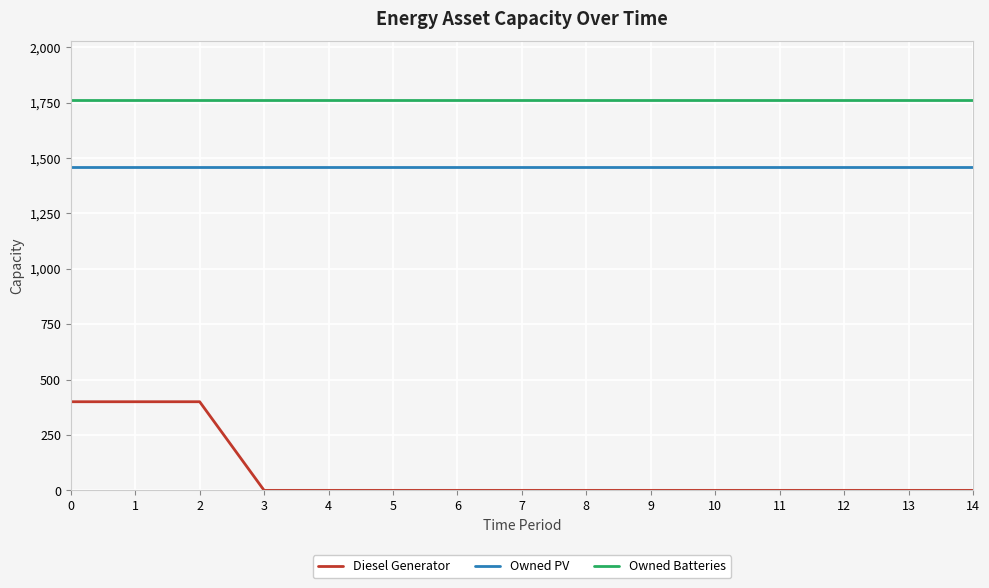

The value of Owned Batteries at 3 is 1762. True or false?

True